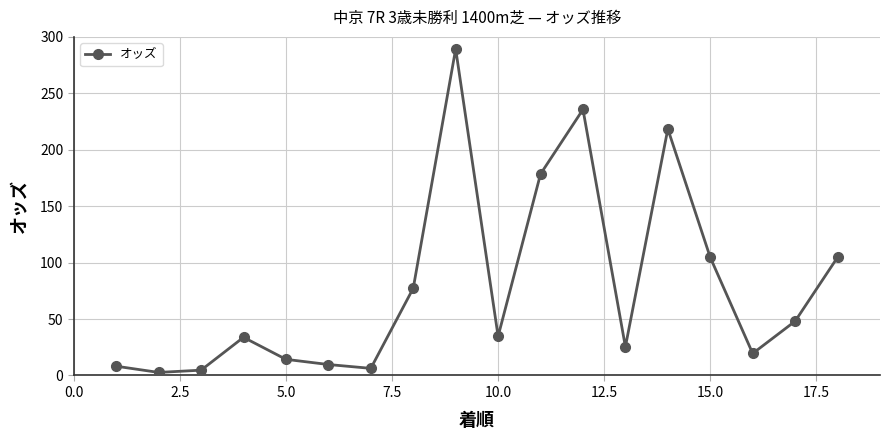

What is the difference between the maximum and minimum values?

286.6